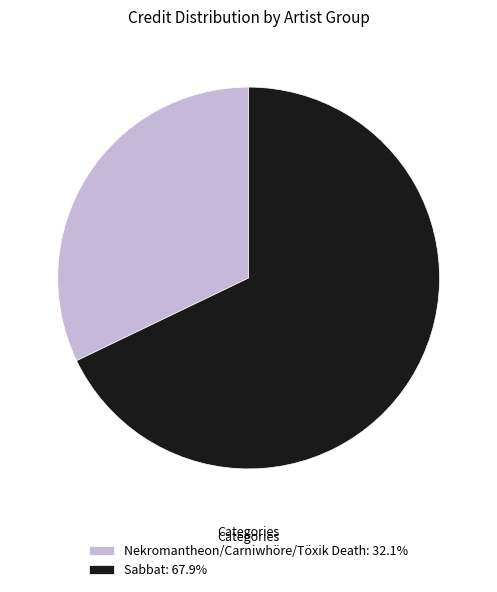

Does Sabbat: 67.9% account for over 50% of the chart?

Yes